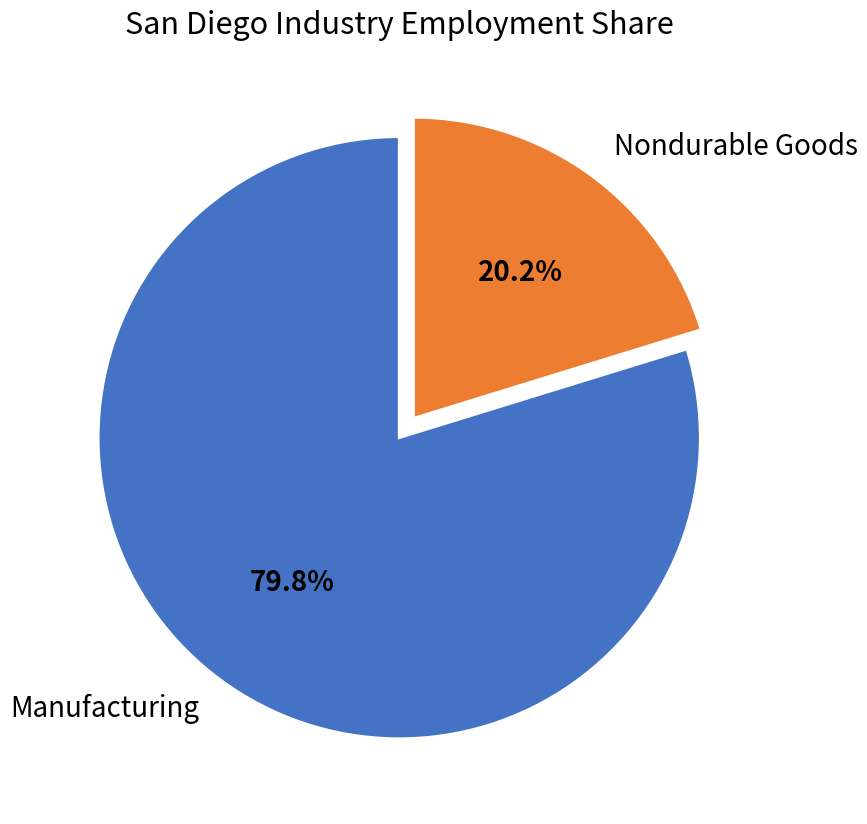

Approximately how many times larger is the value at Nondurable Goods compared to Manufacturing?

0.3